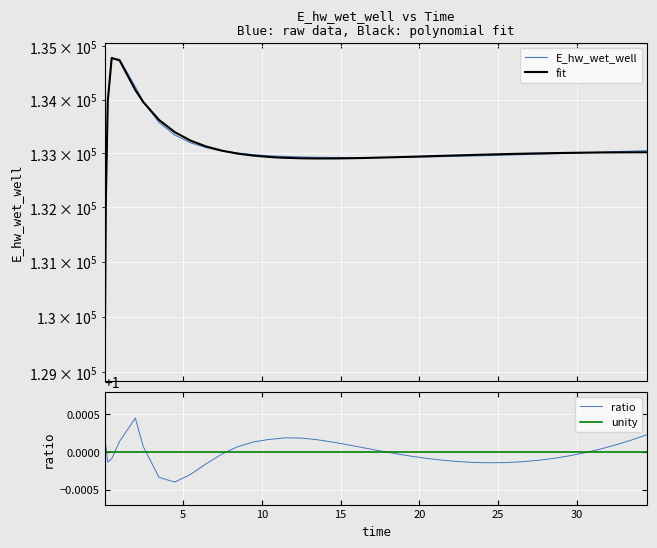

Is it true that the value at 18.46875 is 34251.4?

False